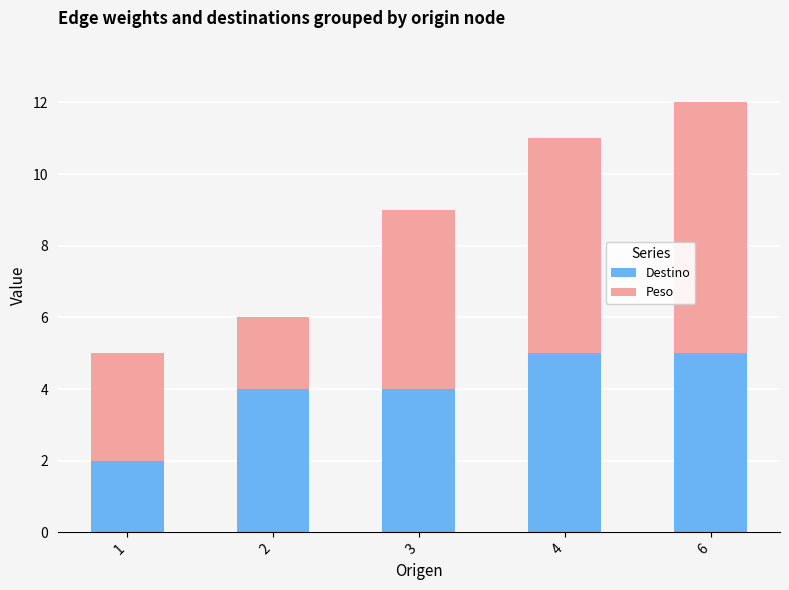

The value of Destino at 3 is 4. True or false?

True